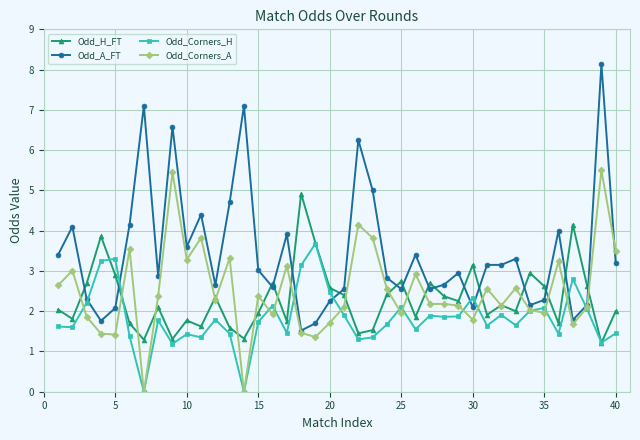

List the series in order of their peak value, lowest first.

Odd_Corners_H, Odd_H_FT, Odd_Corners_A, Odd_A_FT